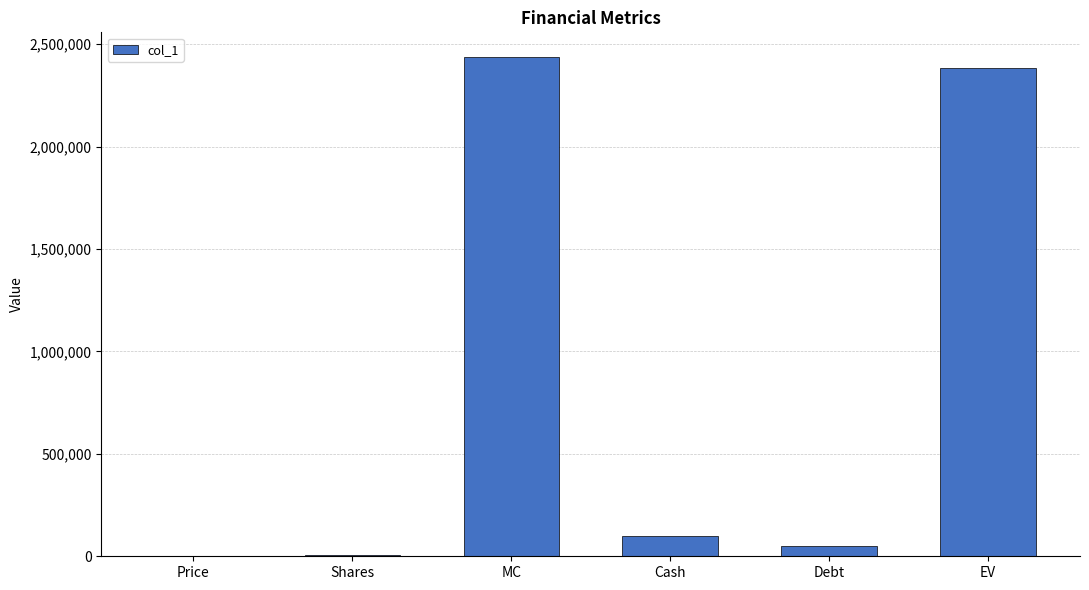

What is the average value?

829299.8